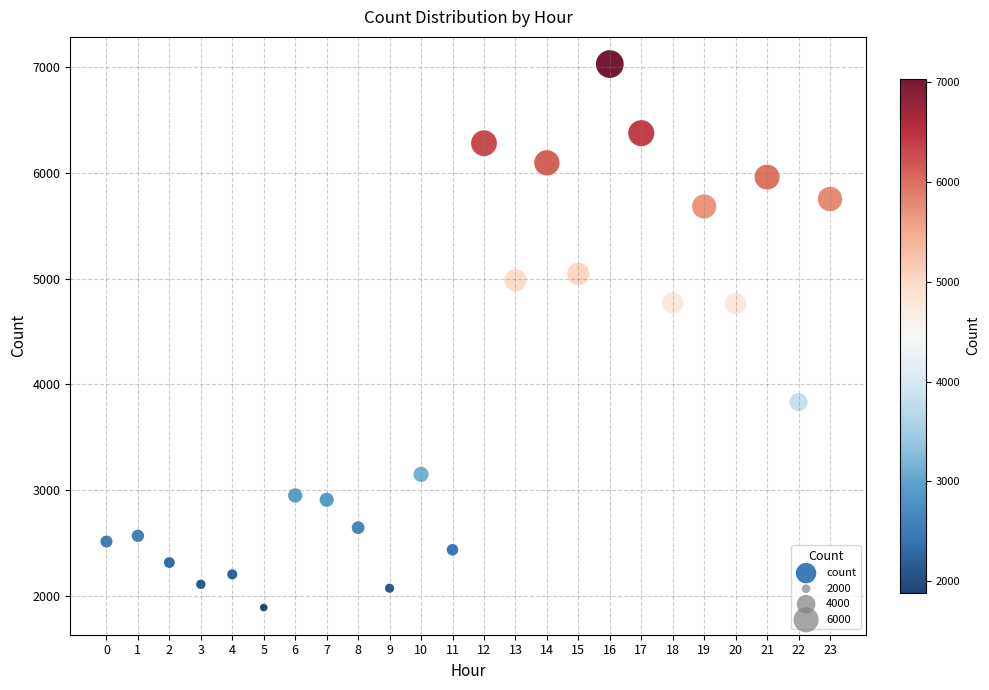

What is the range of Y values (max minus min)?

5145